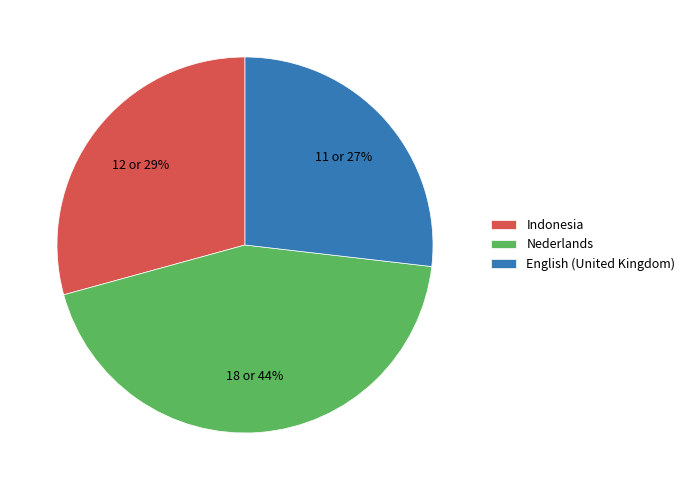

Which has a higher value, Indonesia or English (United Kingdom)?

Indonesia